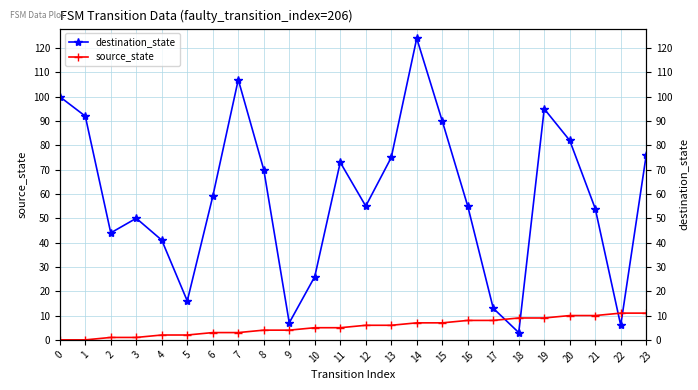

At how many categories does at least one series exceed 83?

6